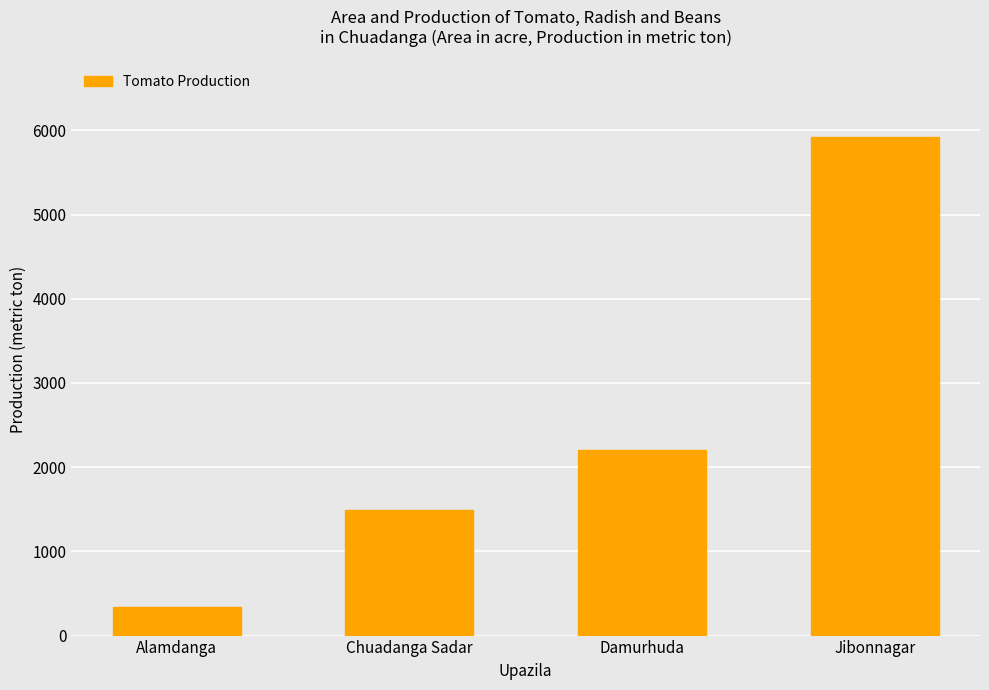

The chart shows a value of 3788 at Damurhuda. True or false?

False